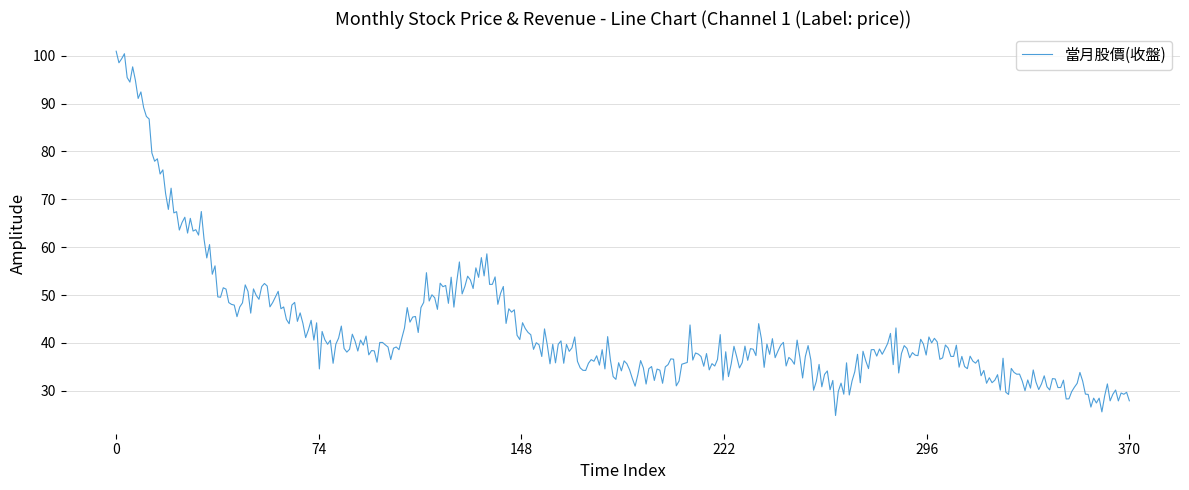

What is the difference between the maximum and minimum values?

76.1